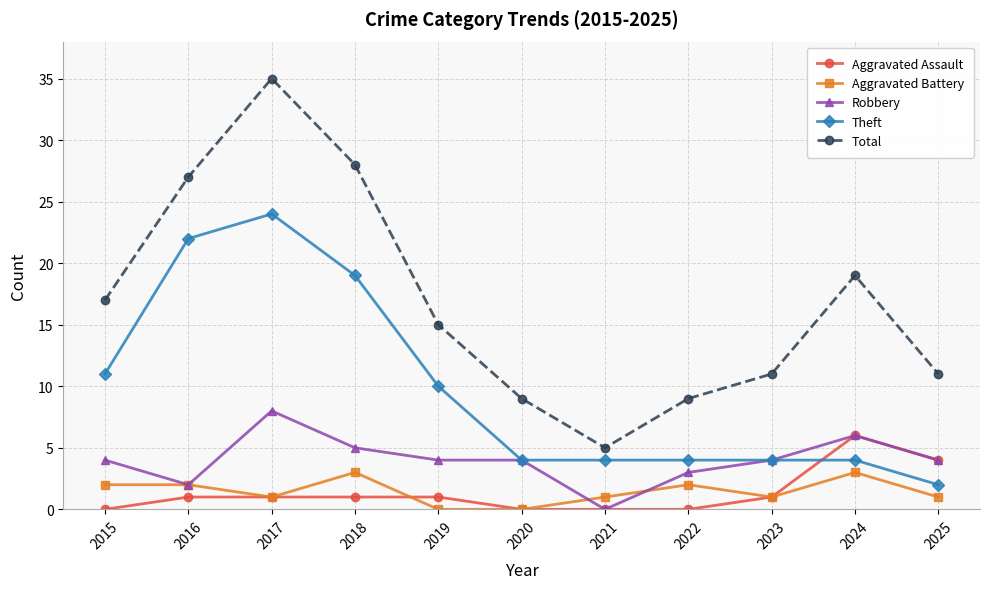

Does the chart have visible grid lines?

Yes